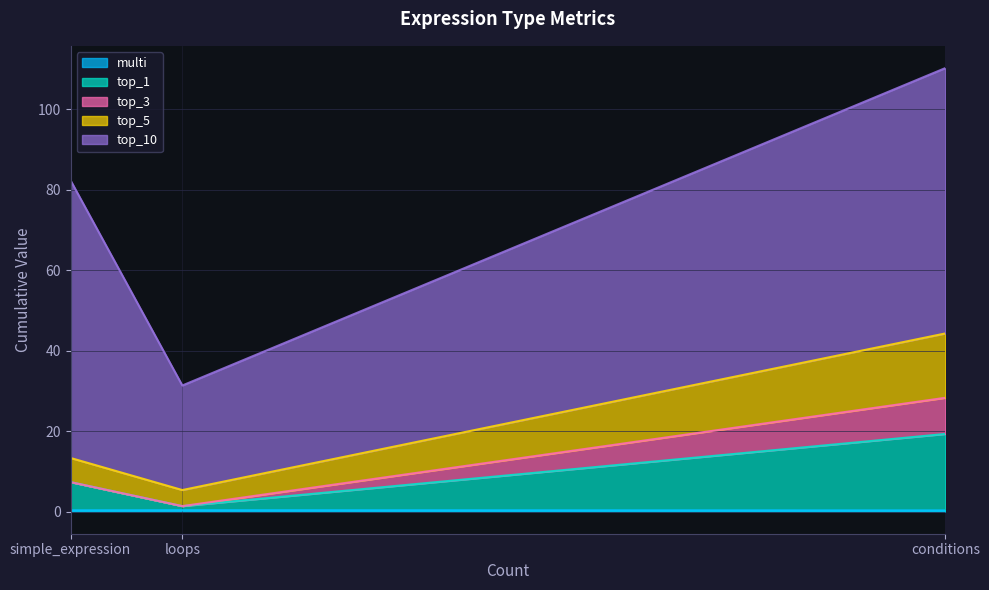

How many lines are shown in the chart?

5